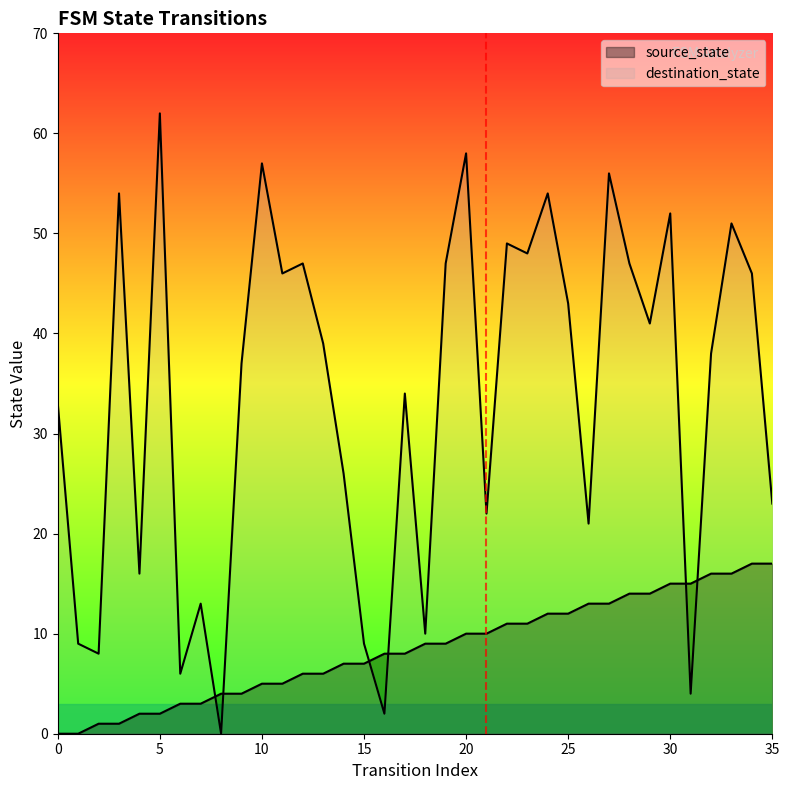

At 6, list the series in order from smallest to largest.

source_state, destination_state